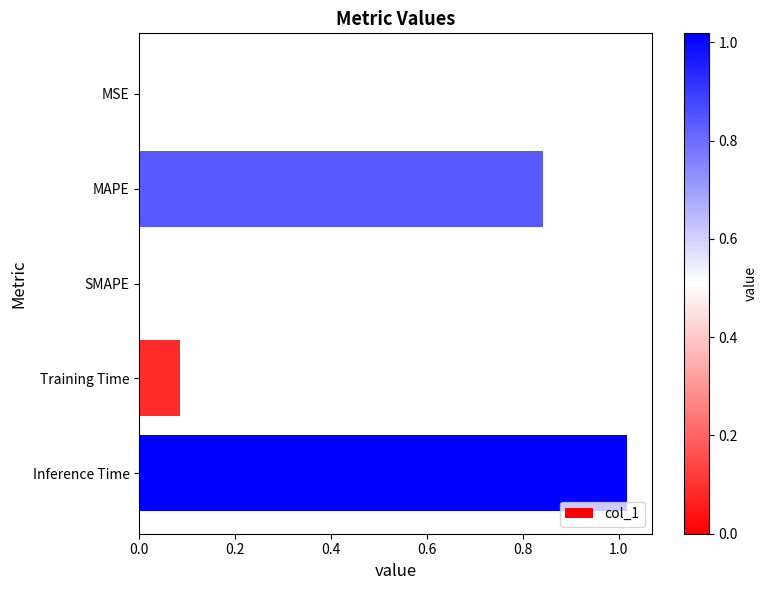

What is the sum of all values?

1.9